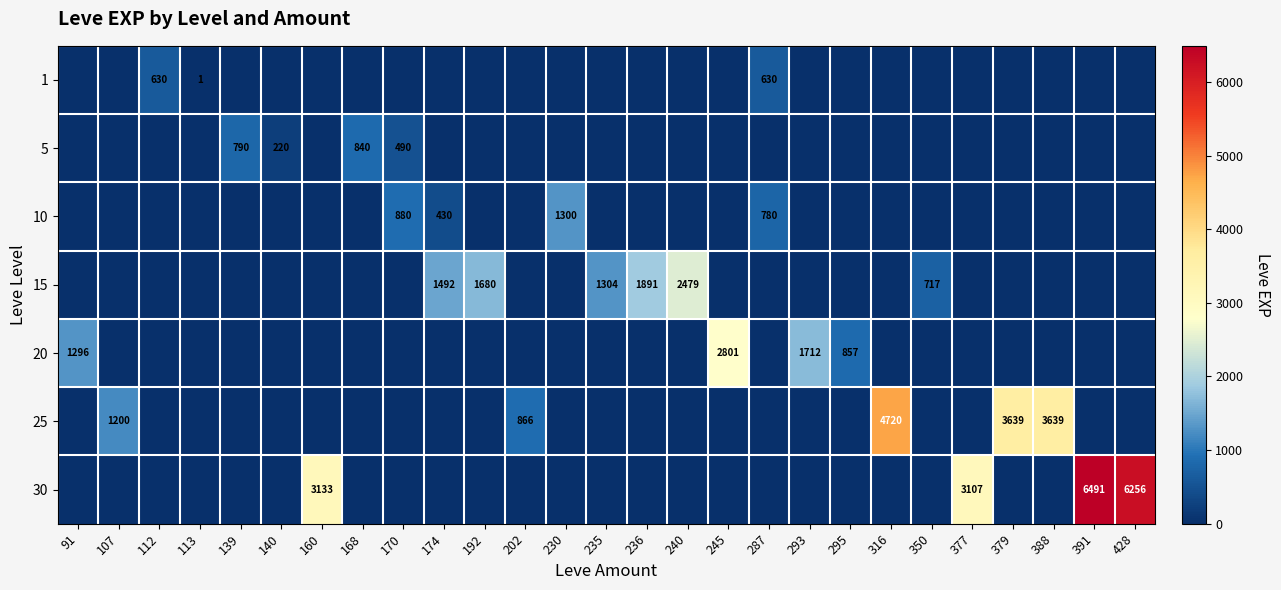

Is it true that 15 equals 2479 at 240?

True